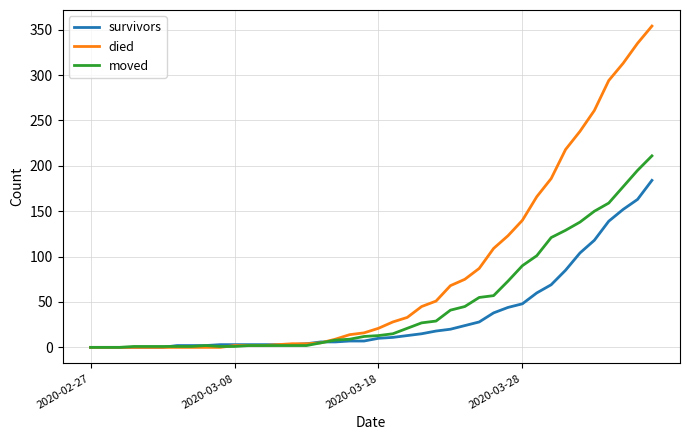

Which series has the largest total across all categories?

died